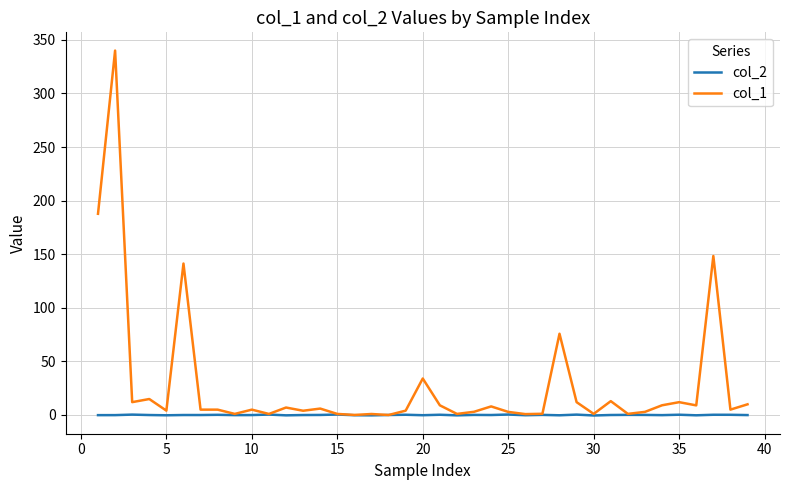

Rank the series by their average value, from lowest to highest.

col_2, col_1